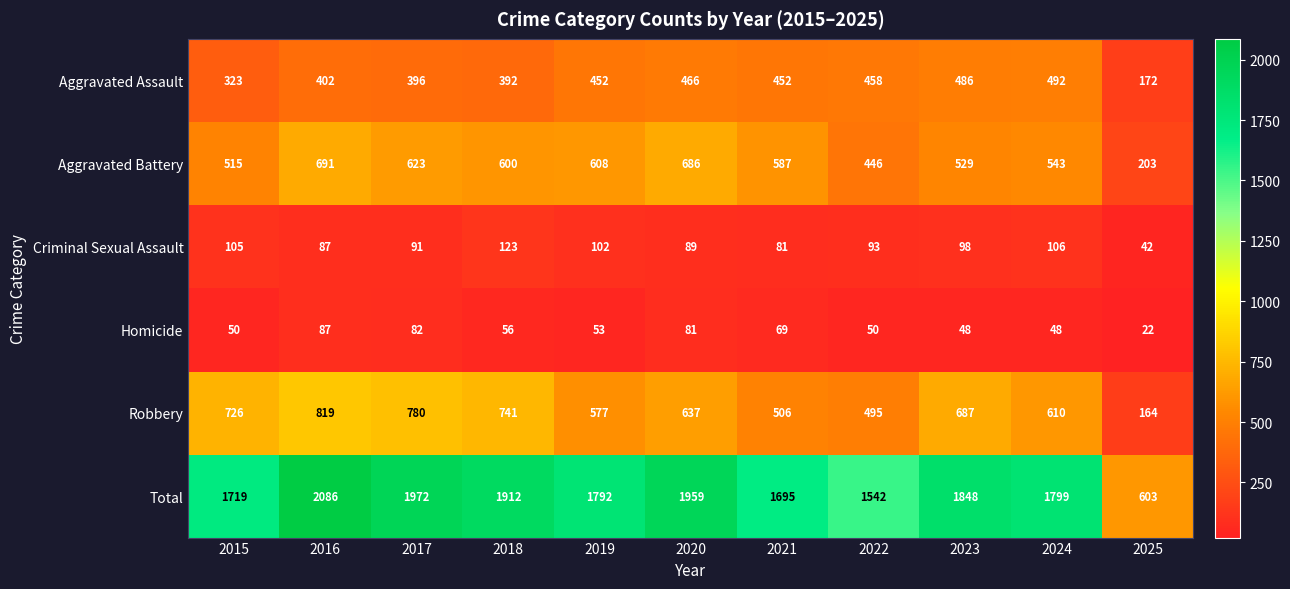

Where is Aggravated Assault nearest to the value 332?

2015